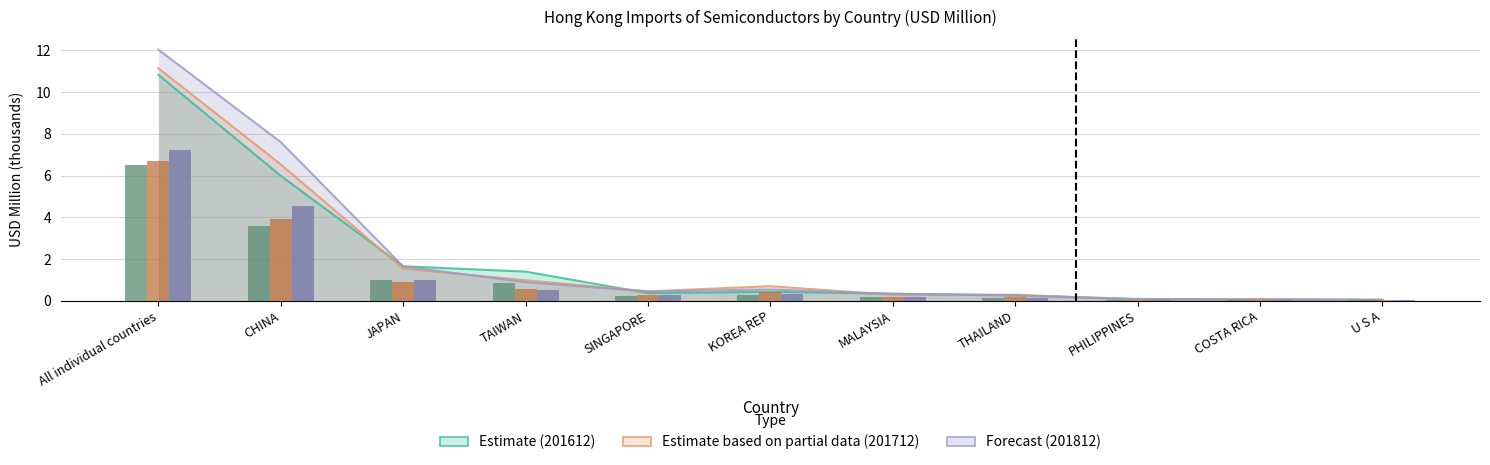

Reading right to left, what are all the values shown in this chart?

201612 (Estimate): U S A=0.1	COSTA RICA=0.1	PHILIPPINES=0.1	THAILAND=0.3	MALAYSIA=0.3	KOREA REP=0.4	SINGAPORE=0.4	TAIWAN=1.4	JAPAN=1.7	CHINA=6.0	All individual countries=10.8
201712 (Estimate based on partial data): U S A=0.0	COSTA RICA=0.1	PHILIPPINES=0.1	THAILAND=0.3	MALAYSIA=0.3	KOREA REP=0.7	SINGAPORE=0.5	TAIWAN=1.0	JAPAN=1.5	CHINA=6.5	All individual countries=11.1
201812 (Forecast): U S A=0.0	COSTA RICA=0.1	PHILIPPINES=0.1	THAILAND=0.3	MALAYSIA=0.3	KOREA REP=0.6	SINGAPORE=0.5	TAIWAN=0.9	JAPAN=1.7	CHINA=7.6	All individual countries=12.0